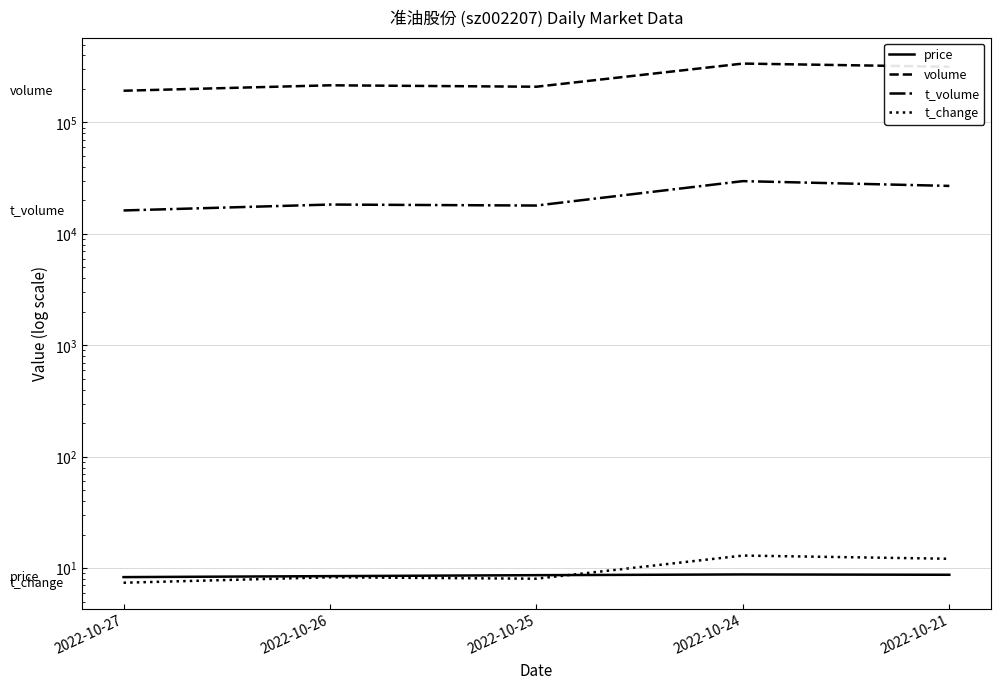

Which series has the largest range (max minus min)?

volume